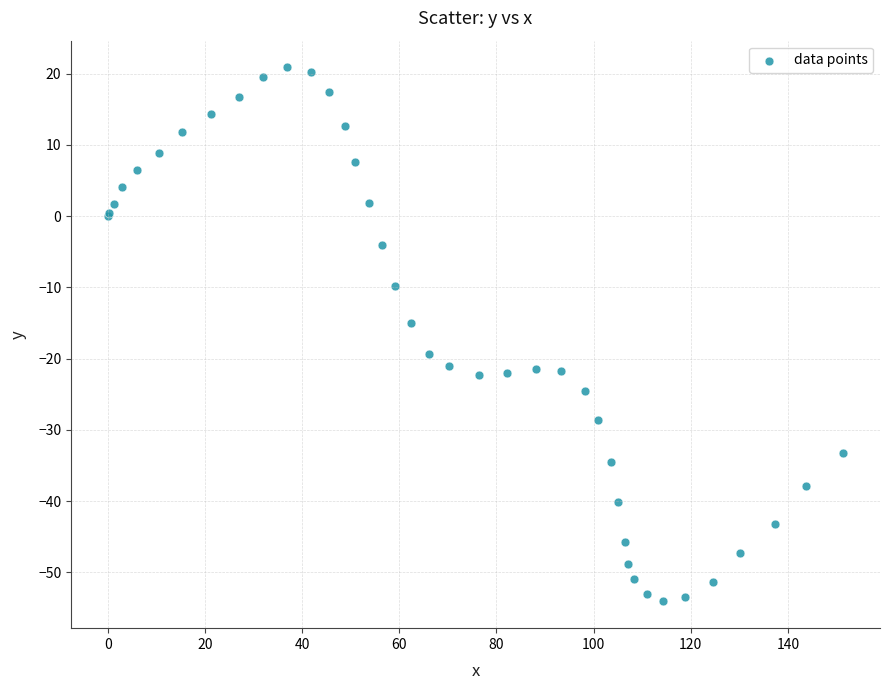

What Y value in the scatter plot is closest to -16?

-15.0